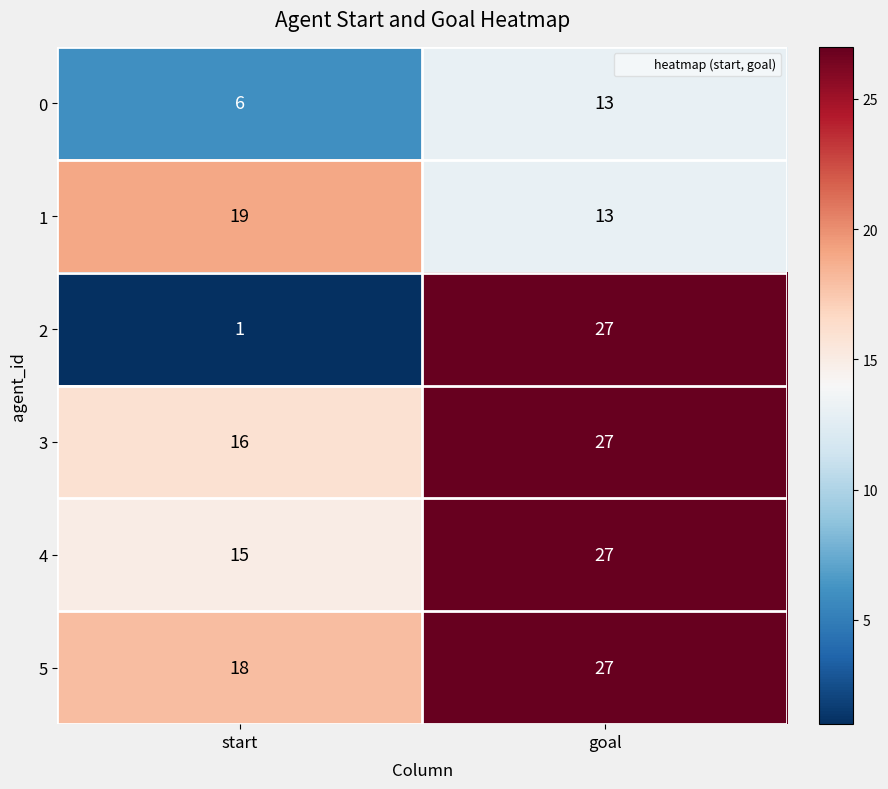

Which label corresponds to the largest value in the chart?

goal